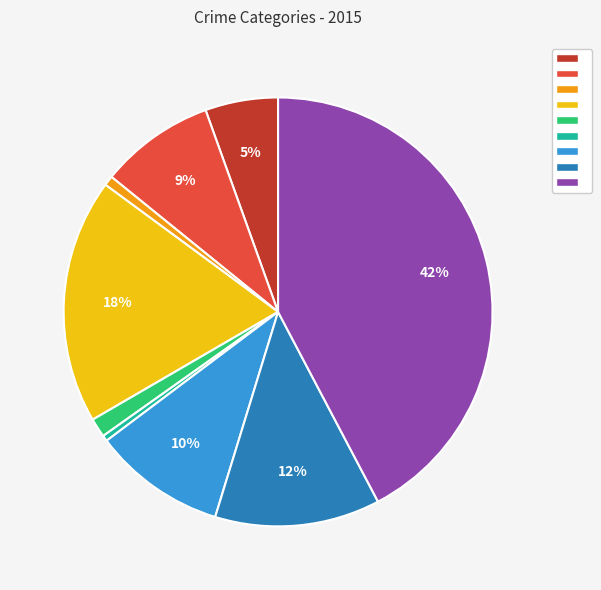

Does any single category account for the majority?

No